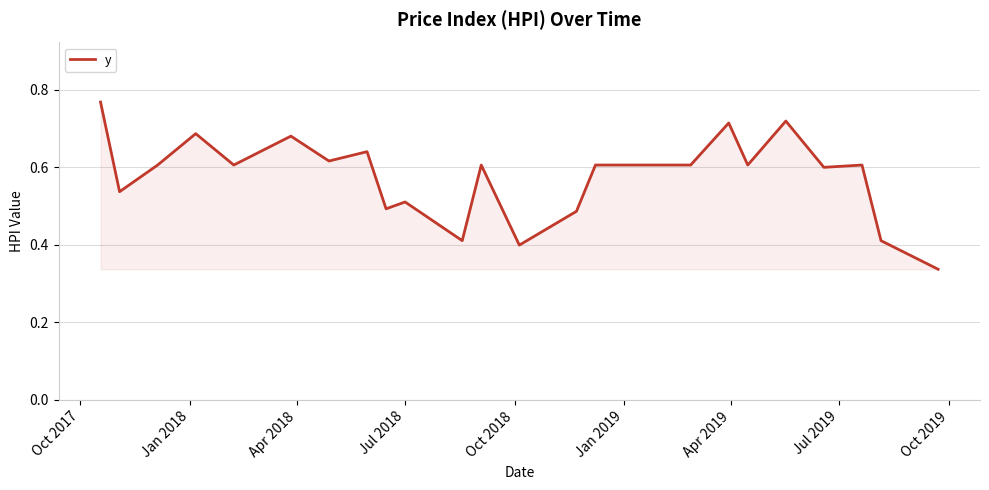

Is this an area chart (filled region under the line)?

Yes